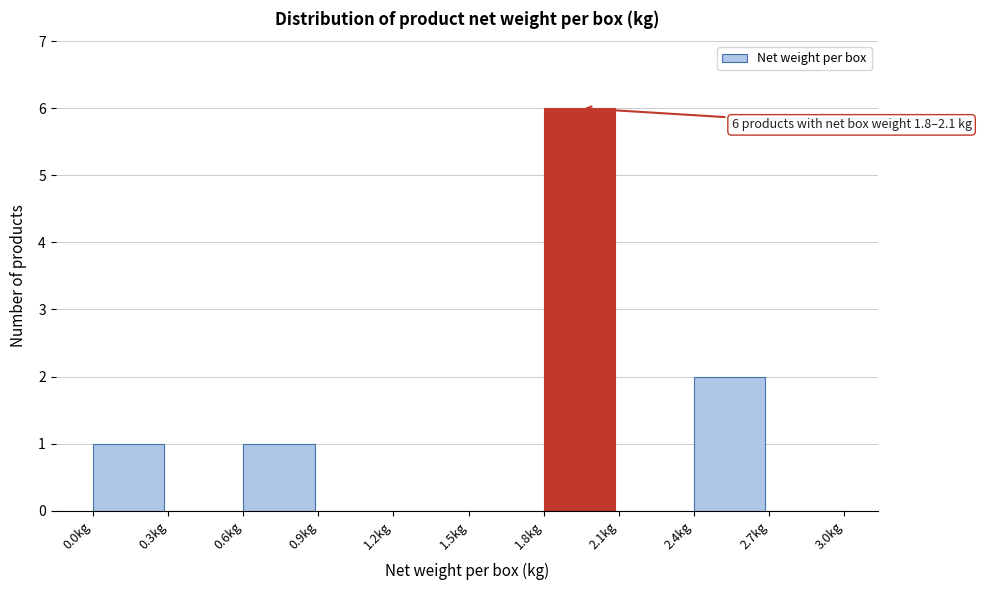

Over which range of the x-axis is the bar tallest?

1.8 to 2.1